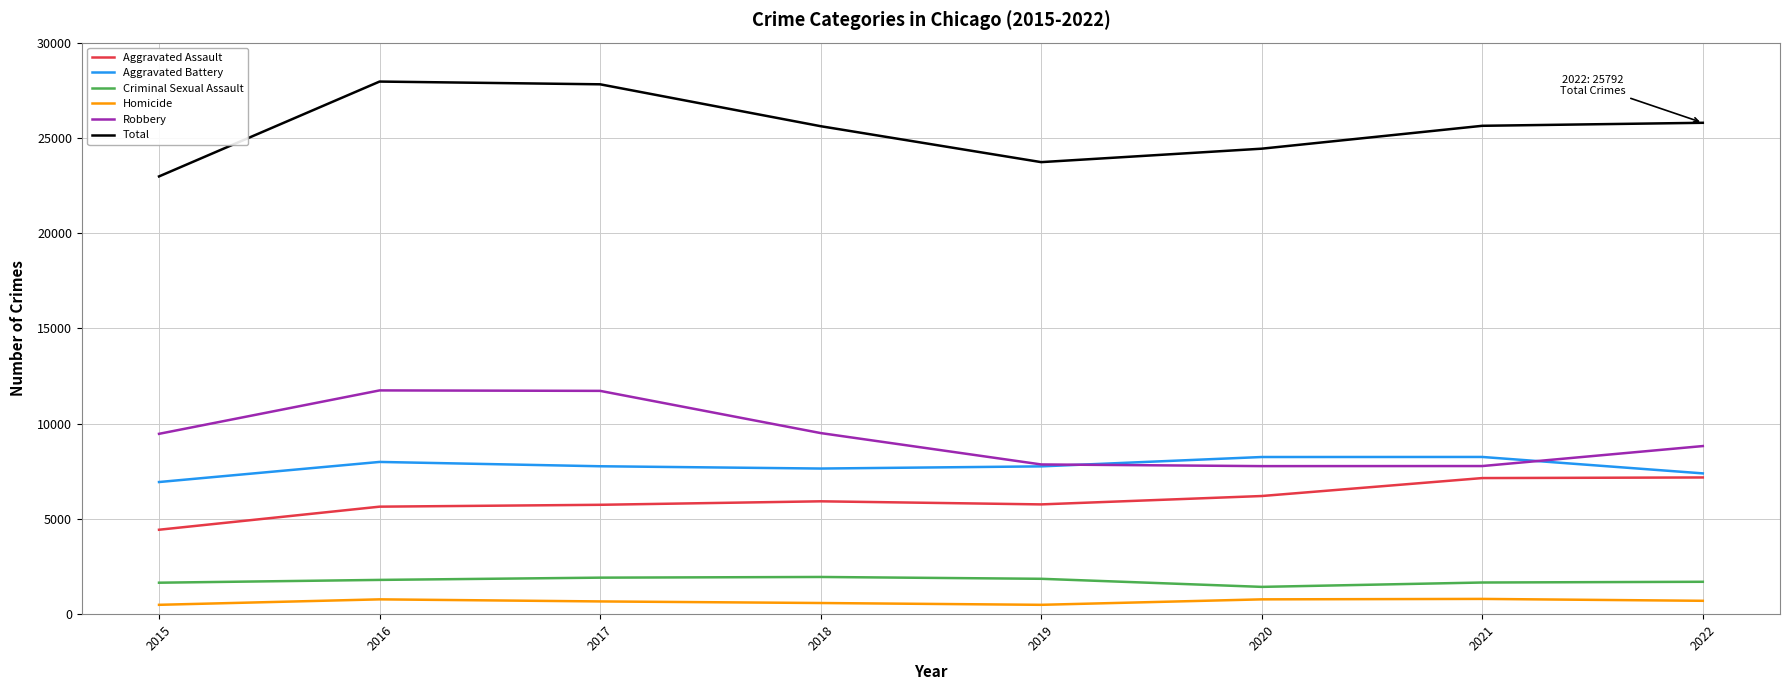

What is the difference between the Total values at 2022 and 2019?

2065